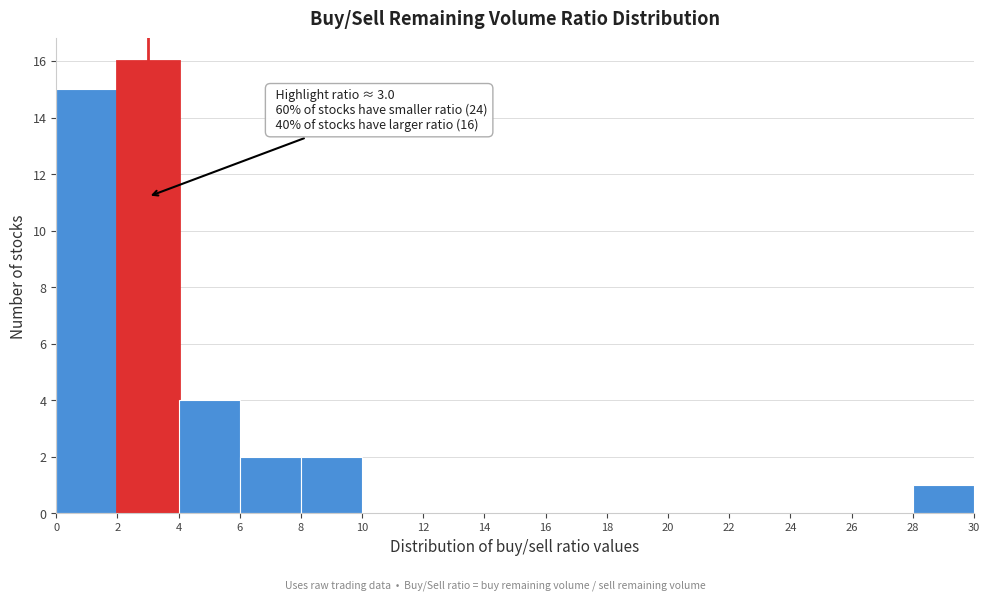

Over which range of the x-axis is the bar tallest?

2 to 4